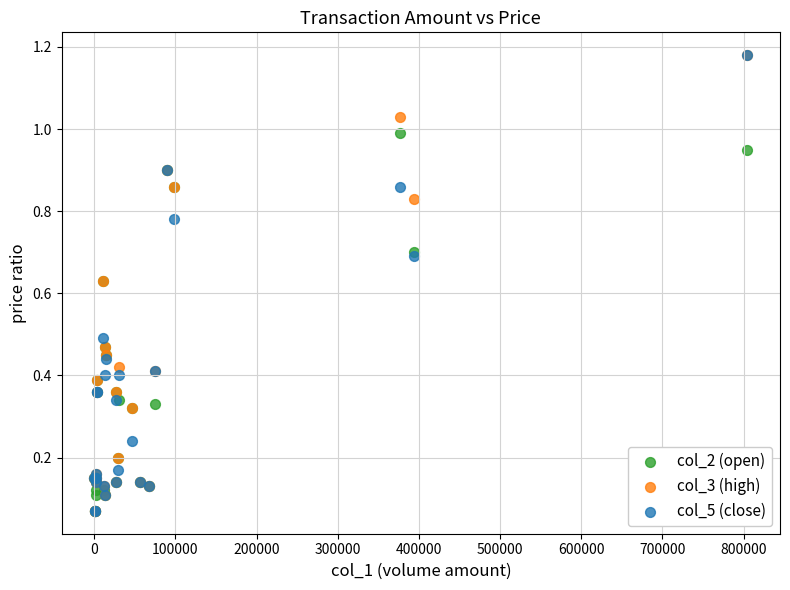

What are all the series names shown in the legend?

col_2 (open), col_3 (high), col_5 (close)